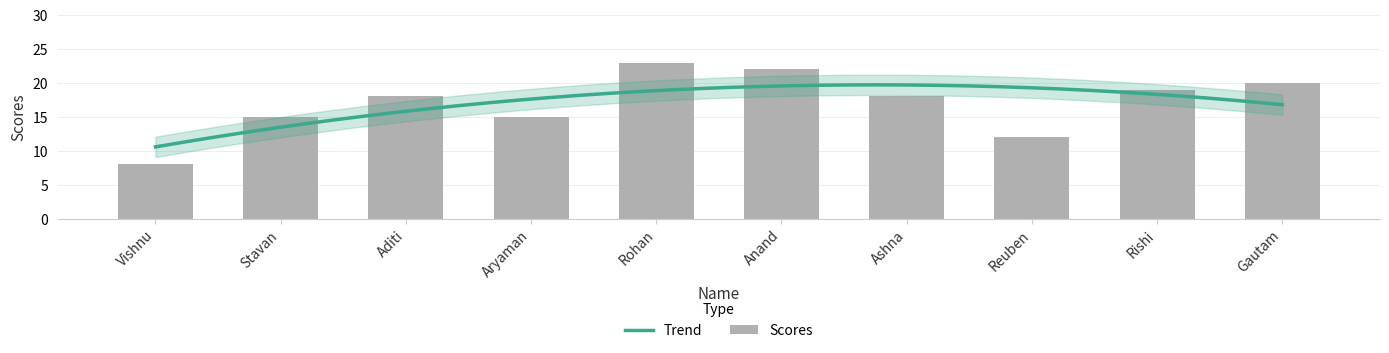

How many values exceed 18?

4